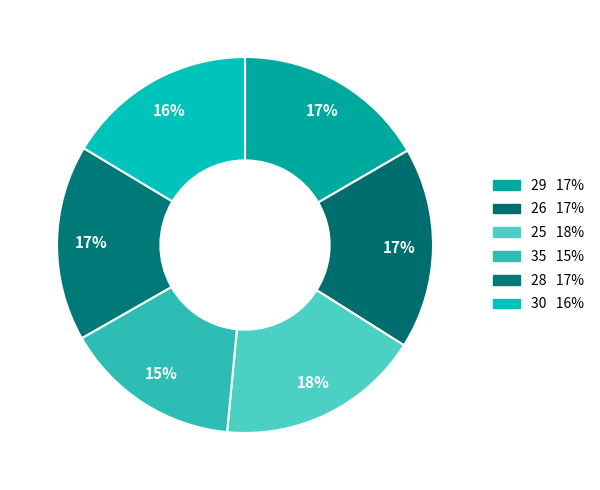

Count the number of slices in the pie.

6